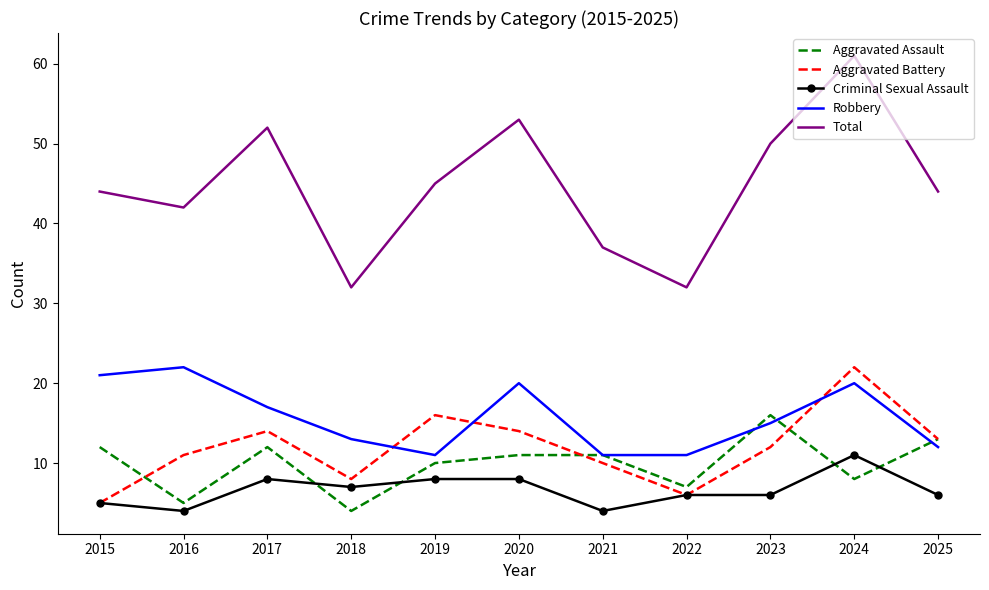

Between 2018 and 2023, which series saw the biggest shift?

Total